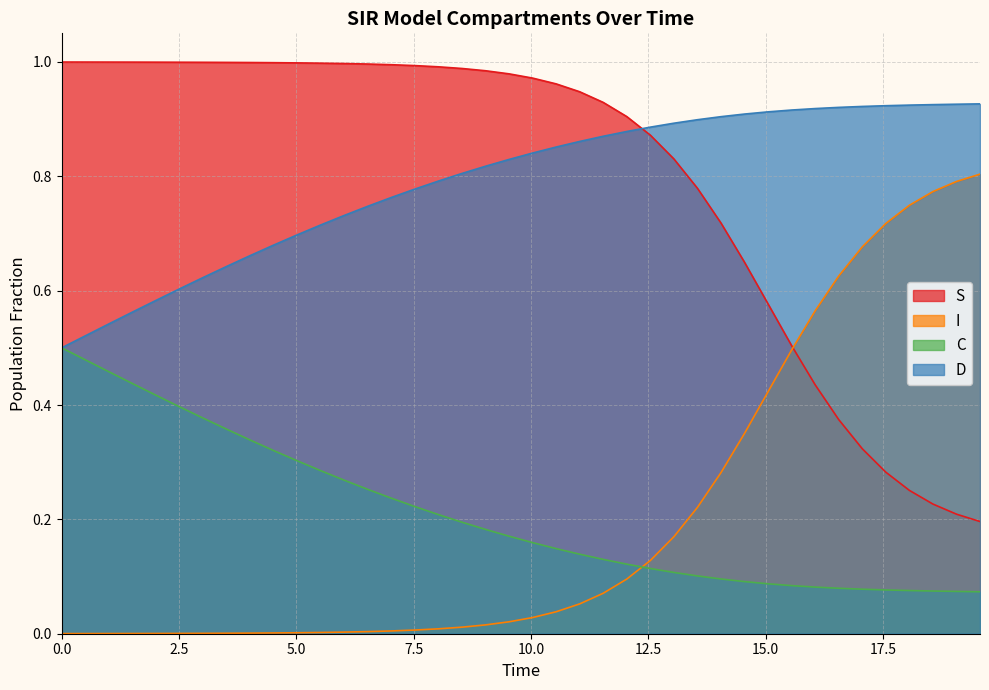

True or false: S and C intersect in this chart.

False